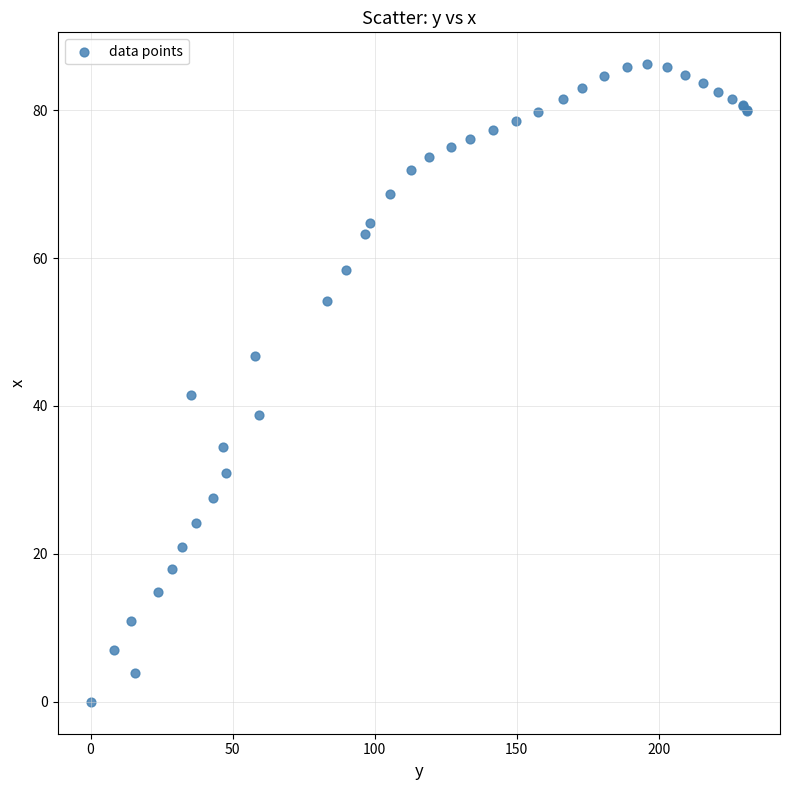

What Y value in the scatter plot is closest to 43?

41.5